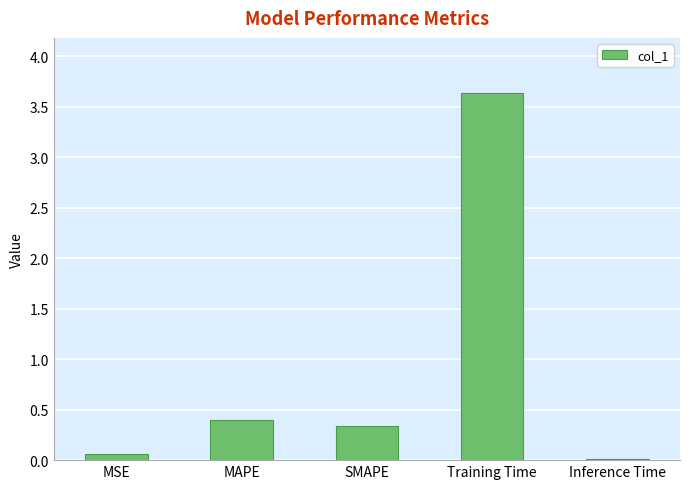

List the labels in order of value, smallest first.

Inference Time, MSE, SMAPE, MAPE, Training Time